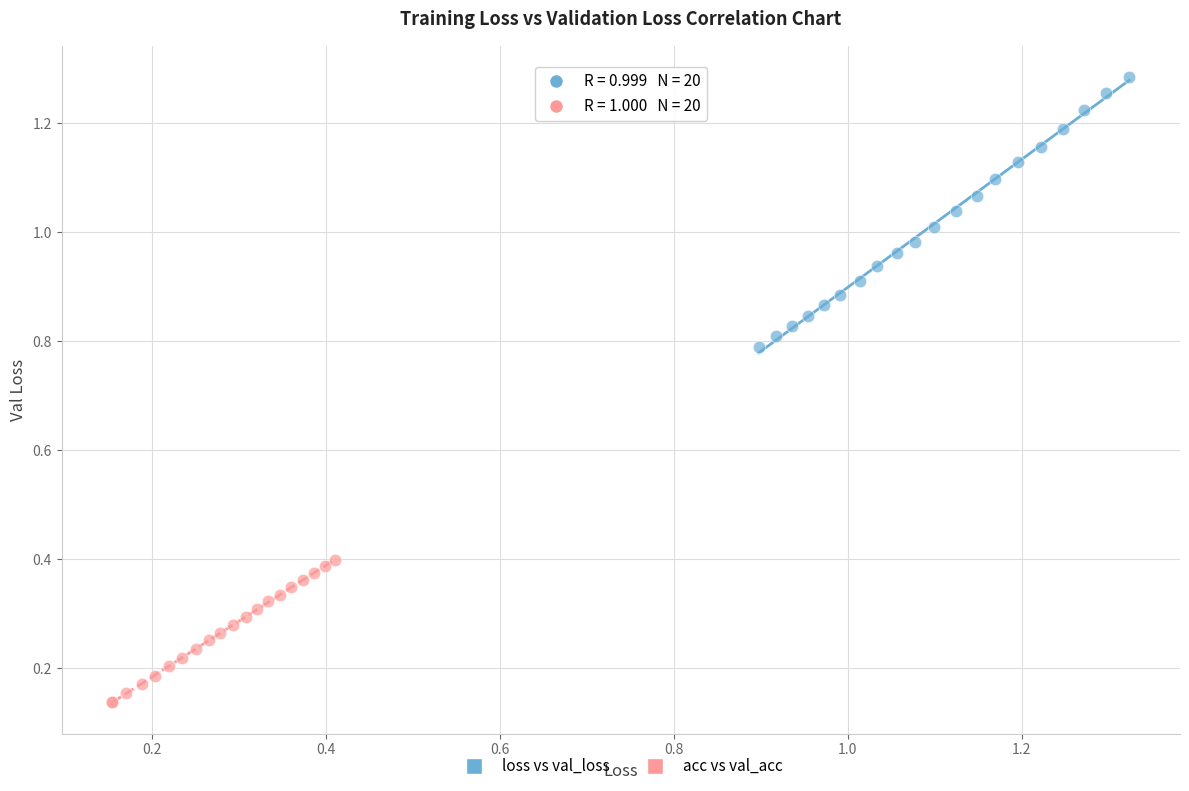

Which series contains the lowest Y value?

acc vs val_acc